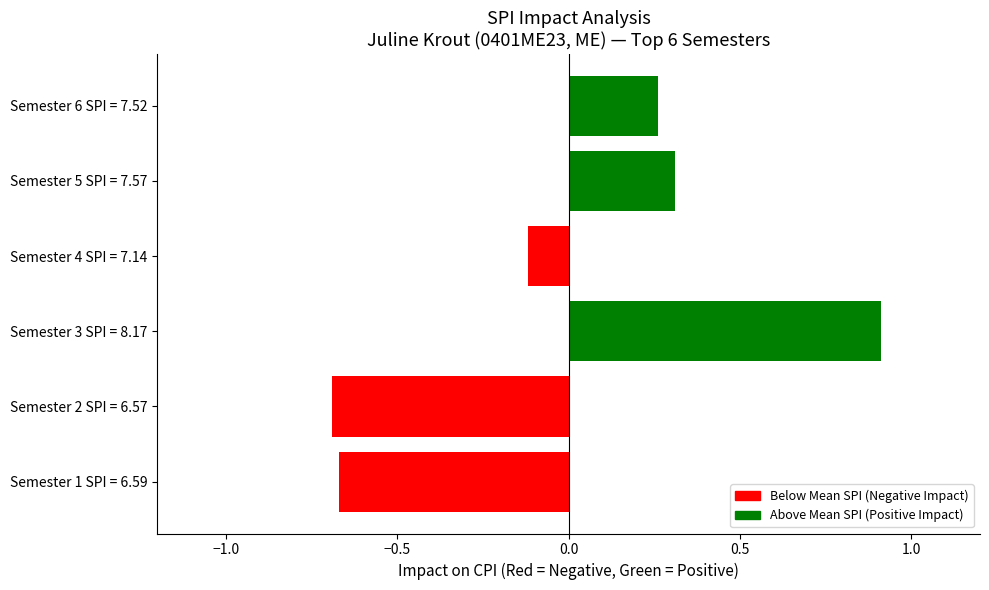

True or false: the data shows -0.7 at Semester 1 SPI = 6.59.

True